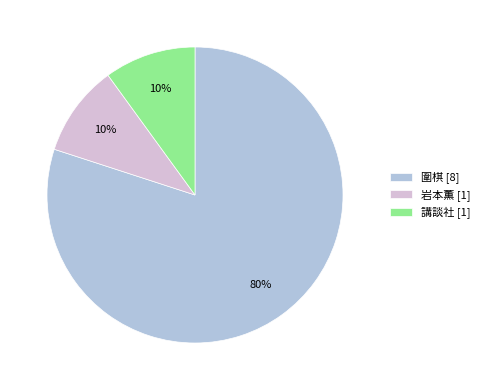

How many segments does this pie chart have?

3